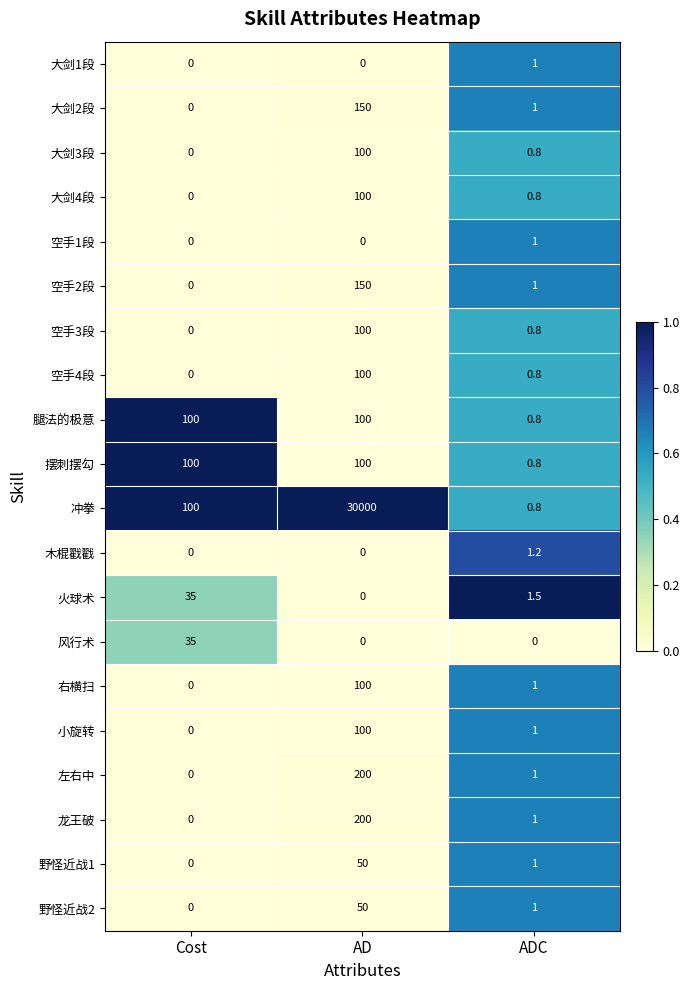

Which series has the largest range (max minus min)?

冲拳